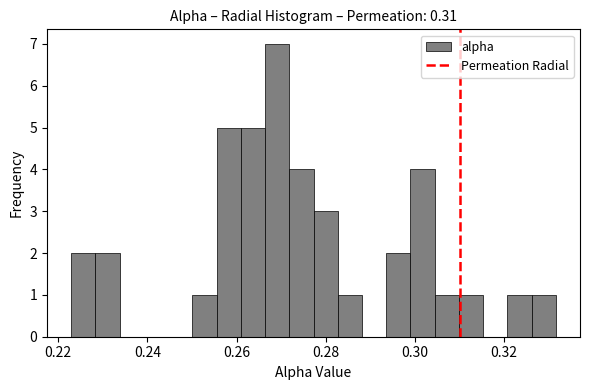

Read against the x-axis, roughly where is the centre of the tallest bar?

0.270